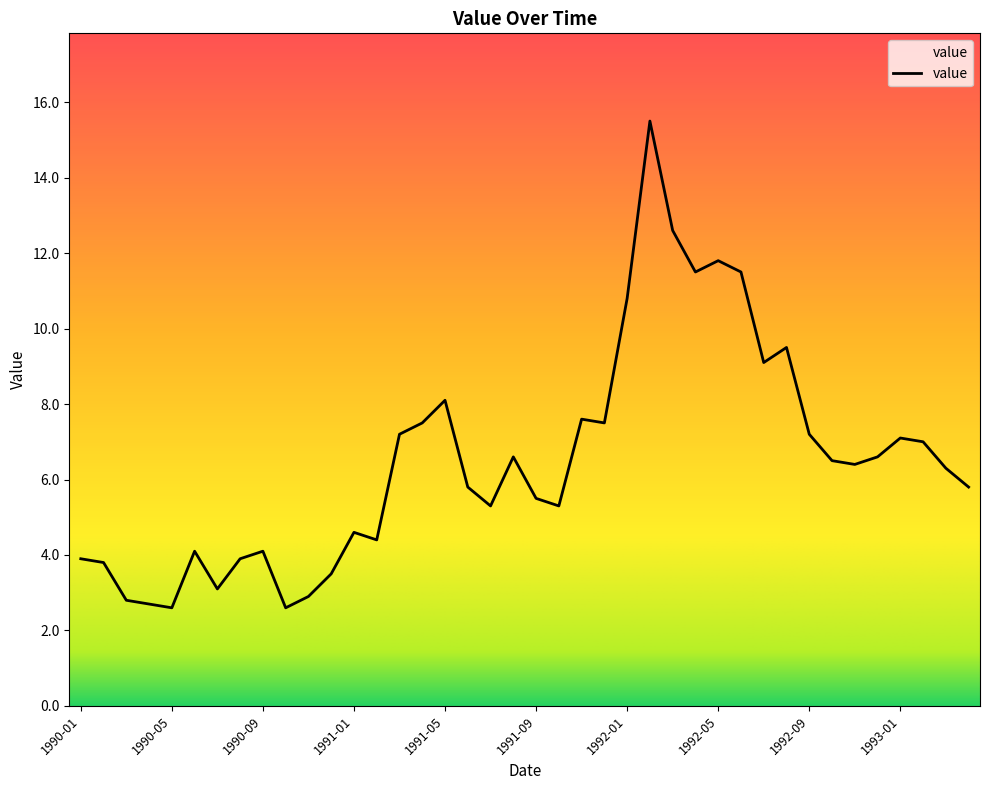

Count the number of values greater than 6.

21